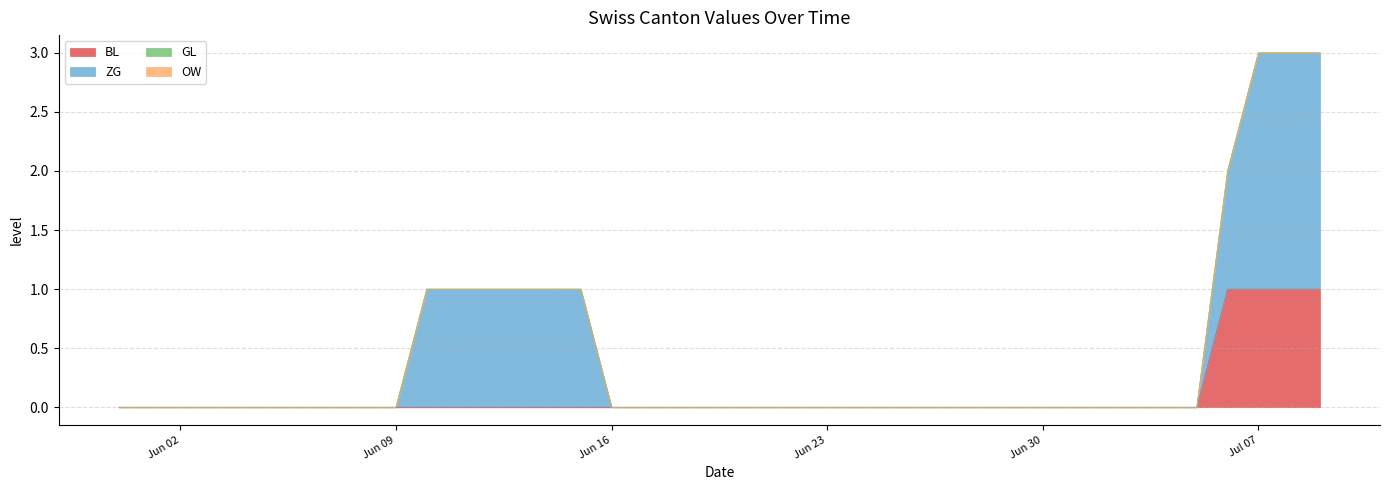

How many ZG values are between 0 and 1?

37